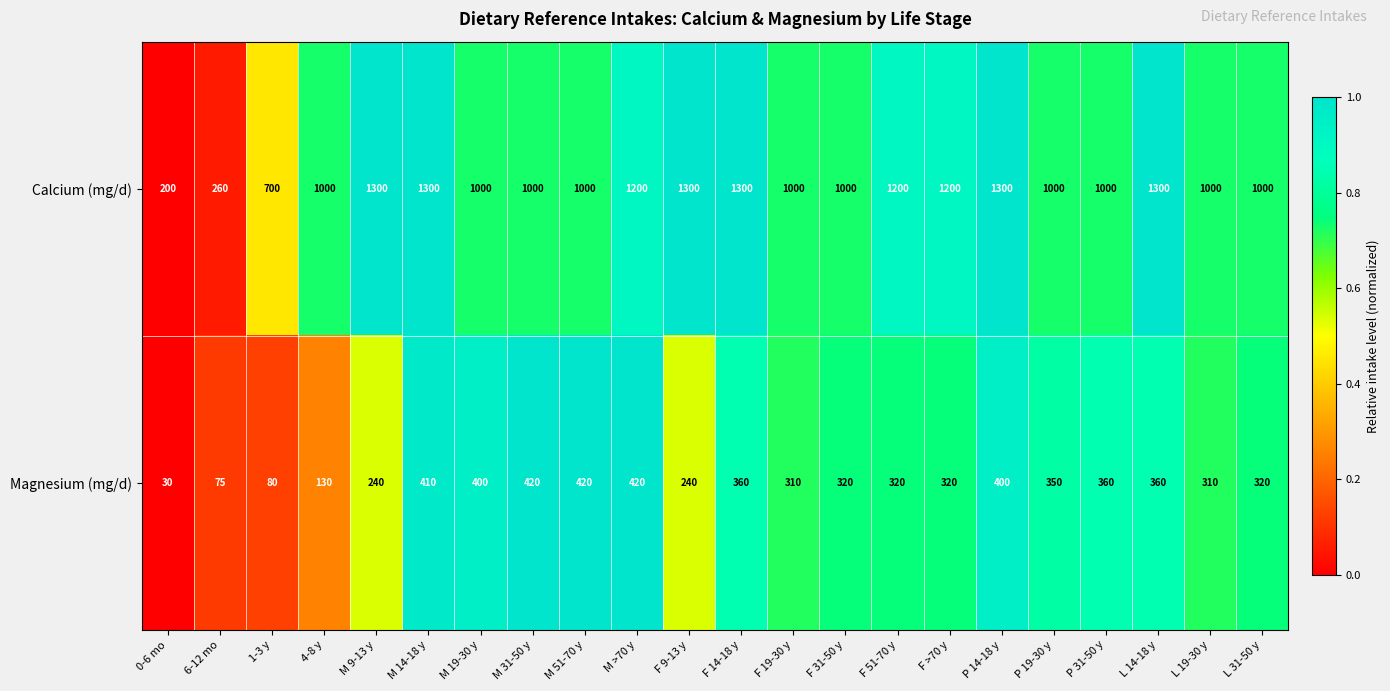

What is the smallest value displayed?

30